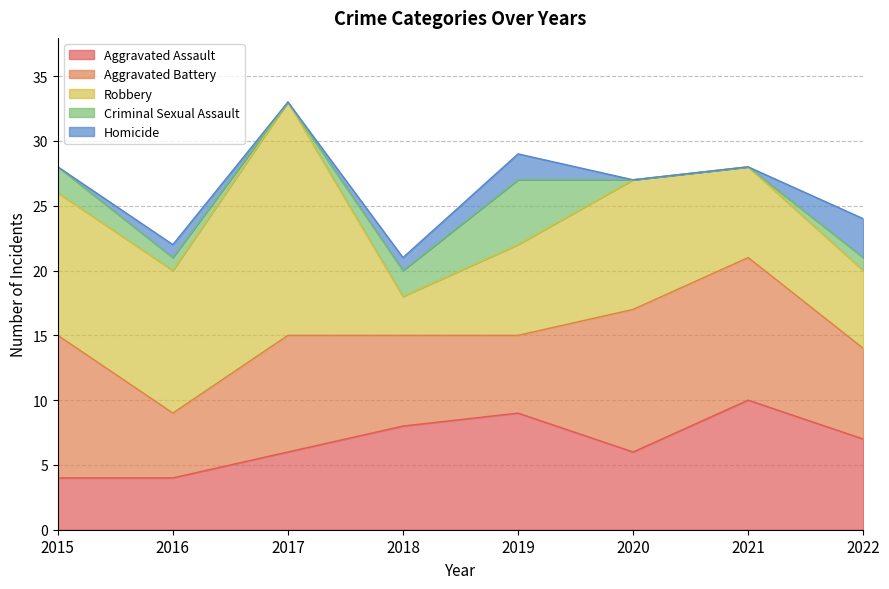

How many lines are shown in the chart?

5